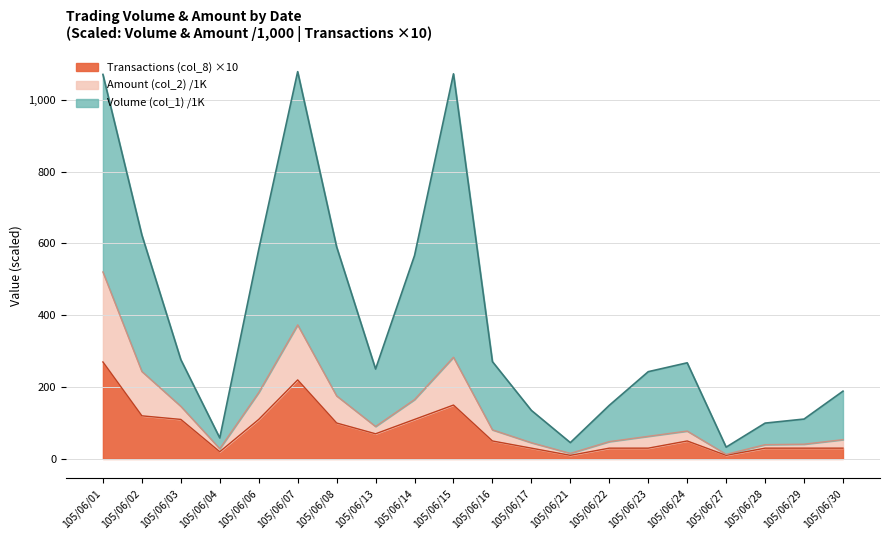

What is the sum of all Transactions (col_8) values?

1580.0